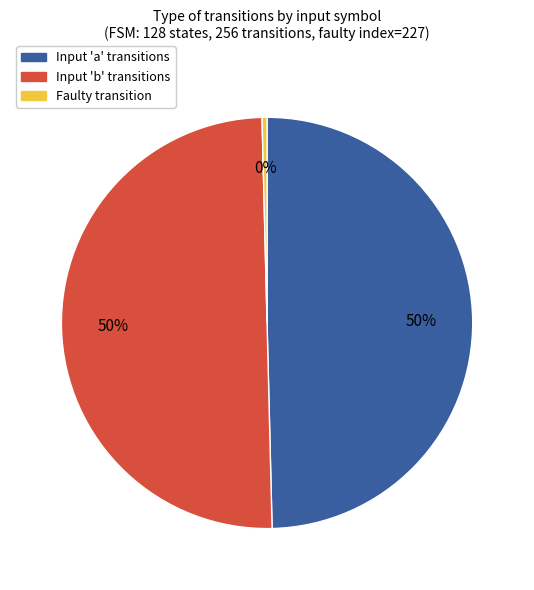

To the nearest percent, what is the average slice percentage?

33%